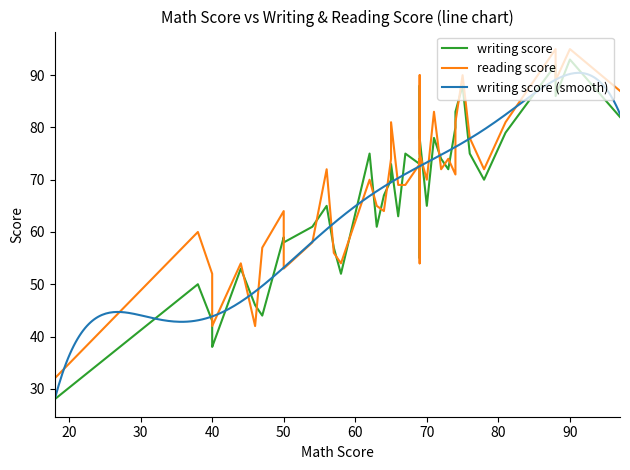

What is the minimum value for writing score (smooth)?

28.0